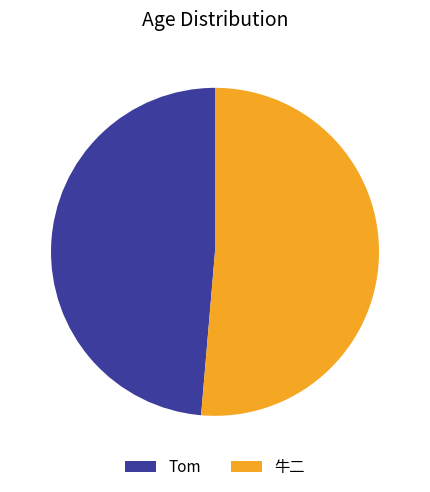

Which has a higher value, Tom or 牛二?

牛二